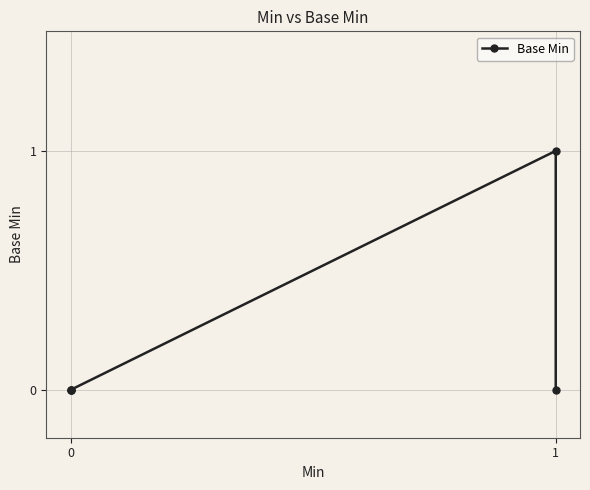

How many positive values are there?

1